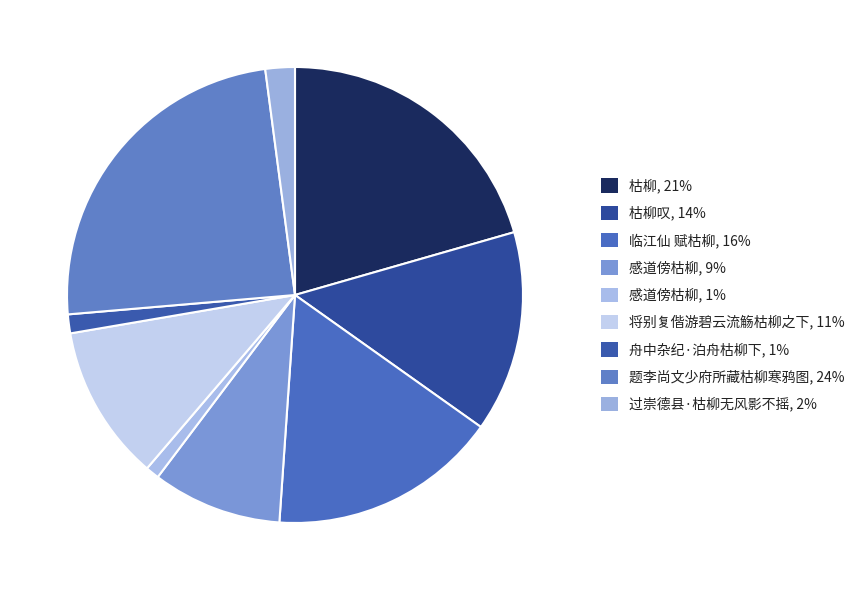

Count the number of slices in the pie.

9